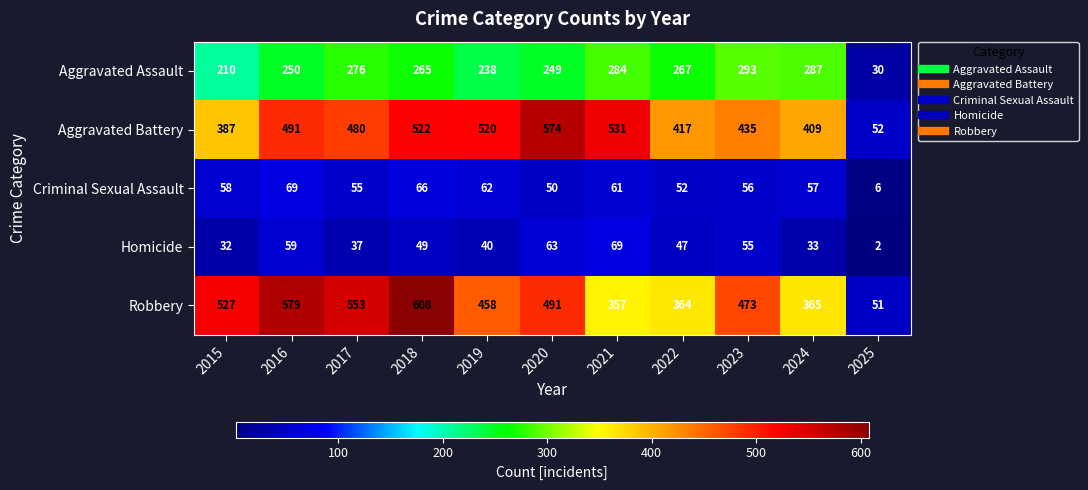

Where does the Criminal Sexual Assault series first go above 57?

2015